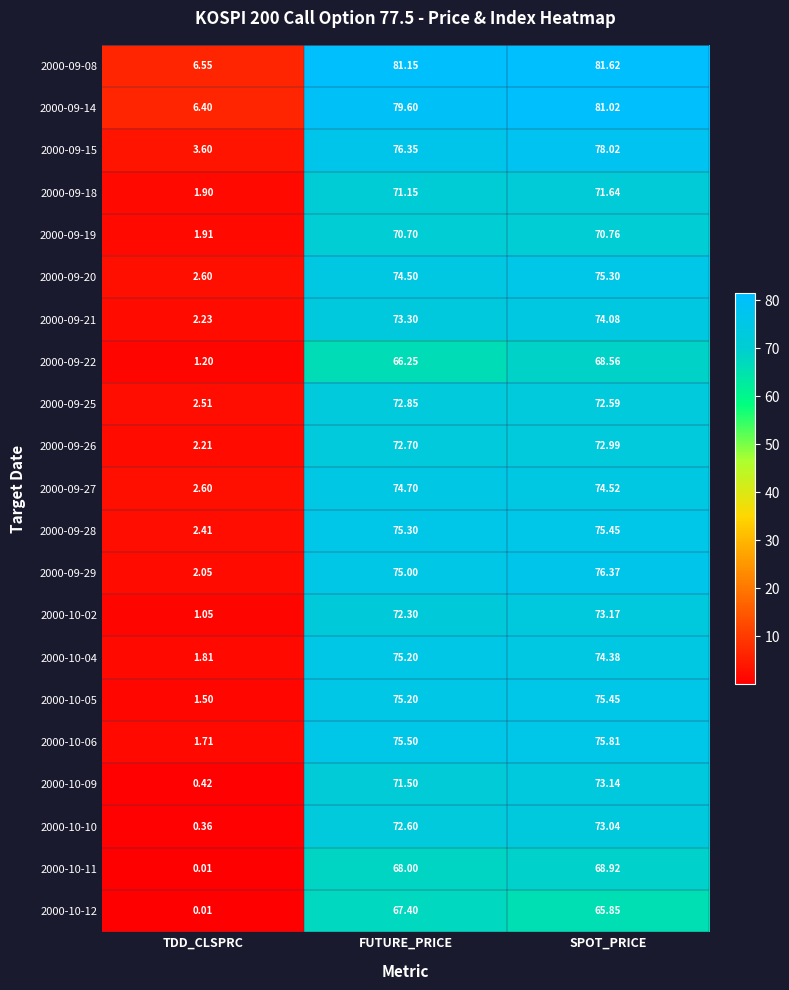

Where is 2000-09-26 nearest to the value 37?

TDD_CLSPRC